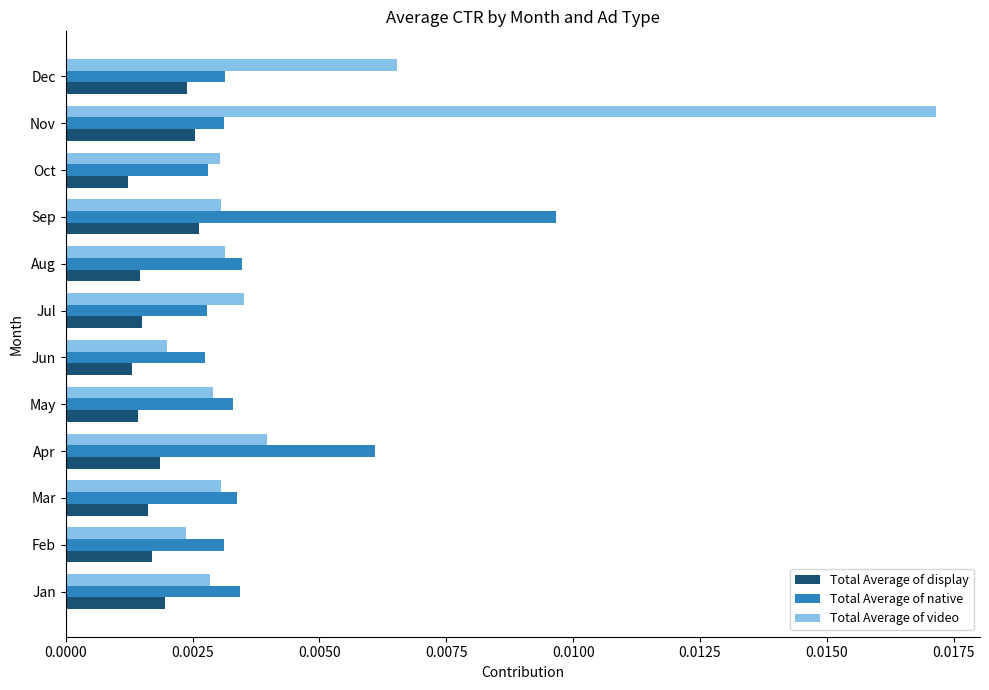

Which series has the widest spread of values?

Total Average of video